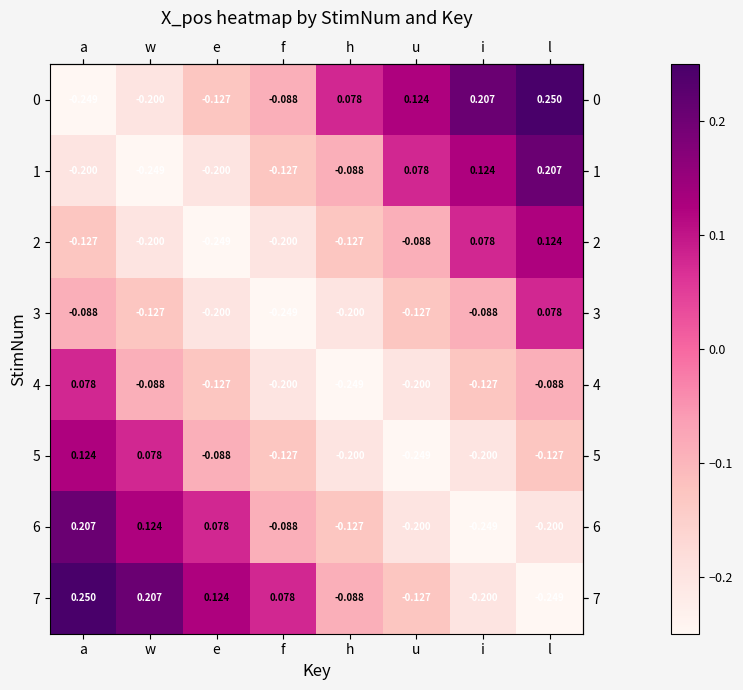

At which label does 6 reach its minimum?

i